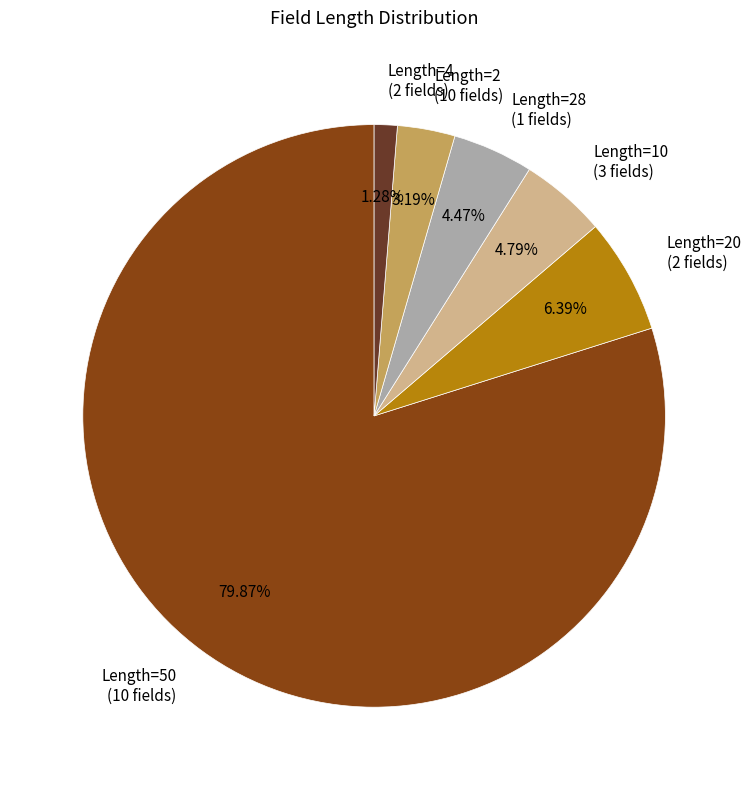

Is there a majority slice in this chart?

Yes